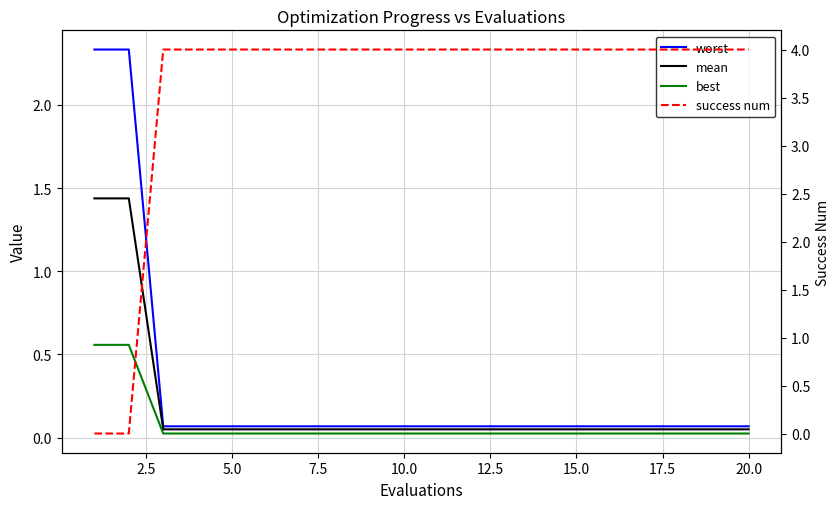

List the series in order of their peak value, highest first.

success num, worst, mean, best